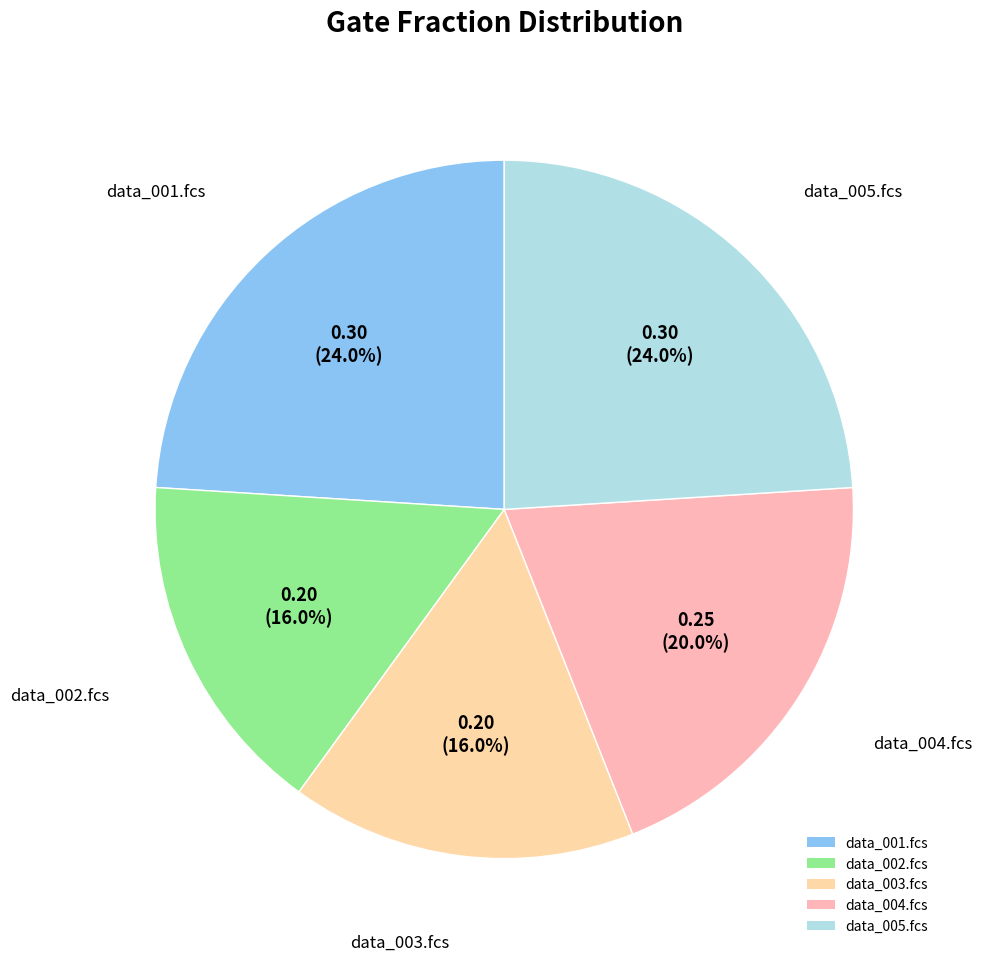

How many slices are in this pie chart?

5